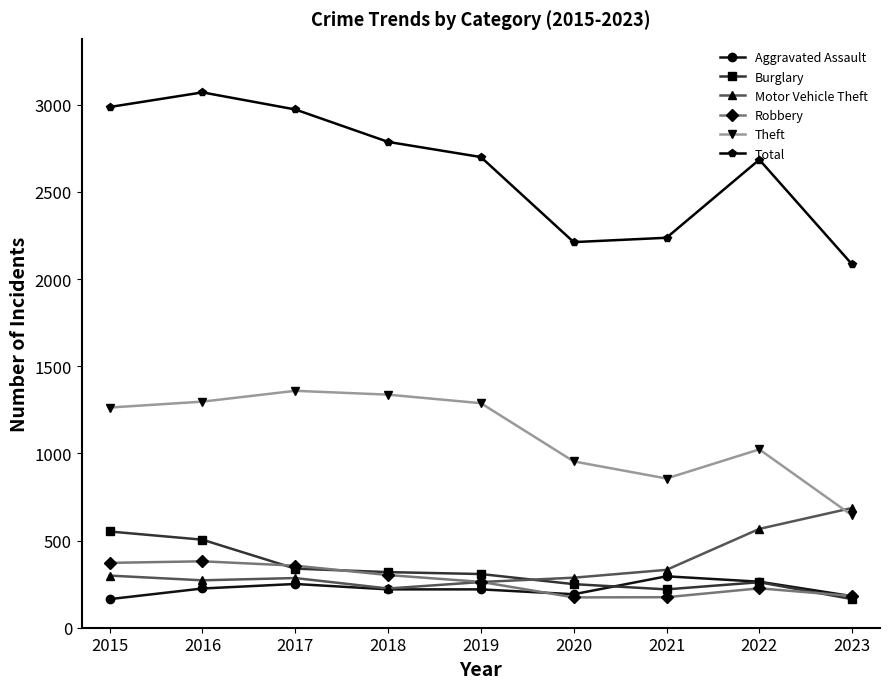

What is the value of the Total point at the 3rd from the left?

2973